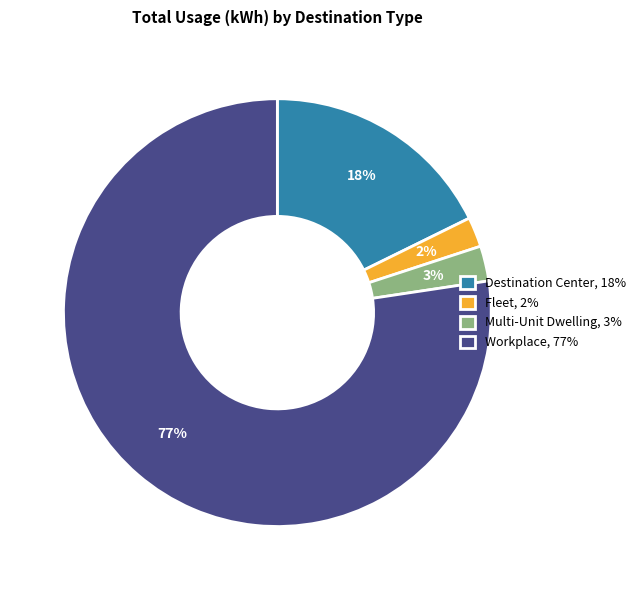

How many segments does this pie chart have?

4